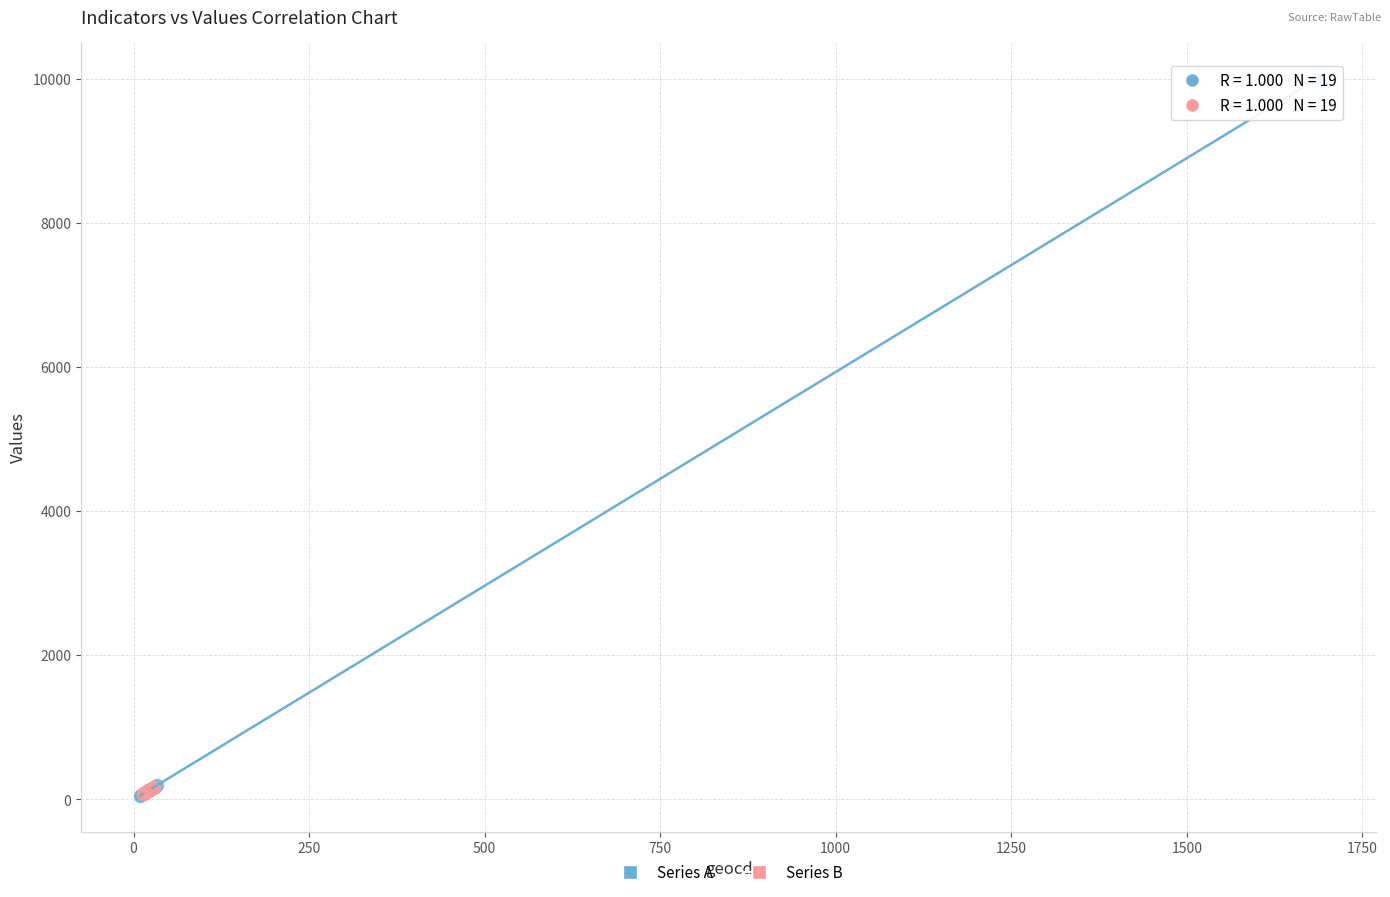

What are all the series names shown in the legend?

Series A, Series B